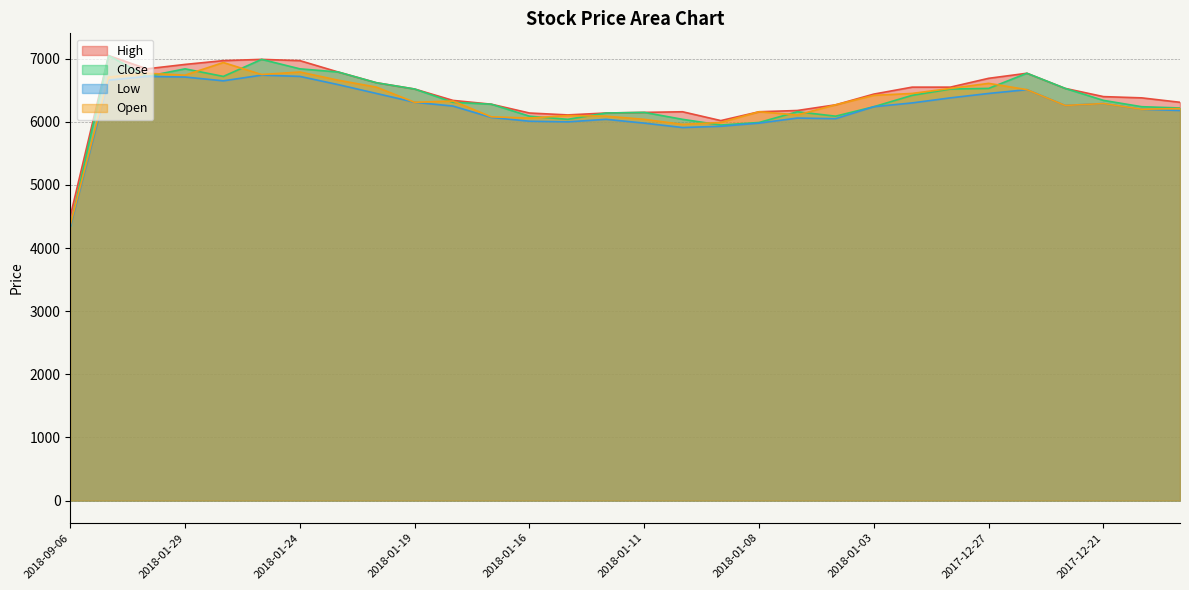

At which category does the chart reach its peak across all series?

2018-01-31